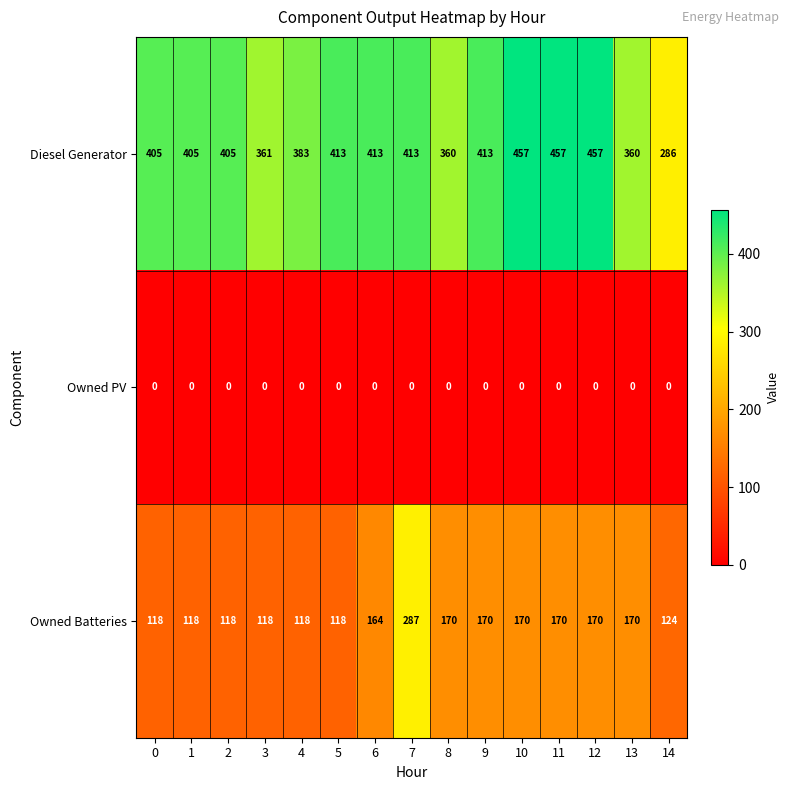

Which series has the widest spread of values?

Diesel Generator